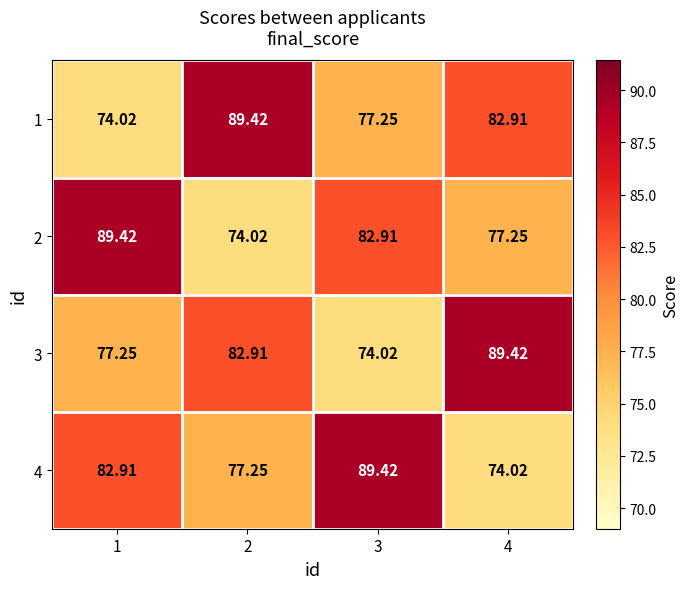

How many series are shown in this chart?

4